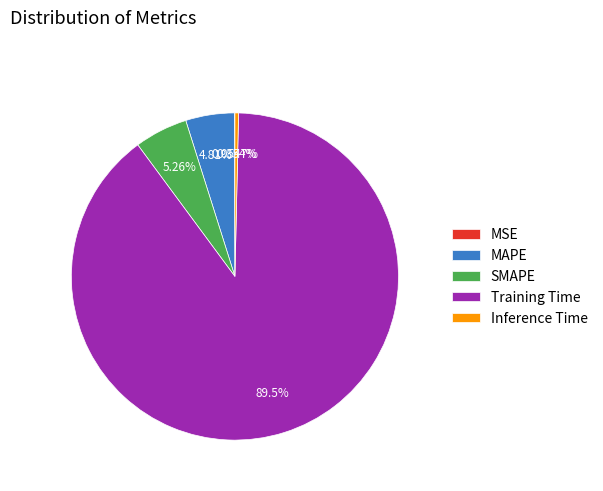

To the nearest percent, what is the difference between the Training Time and MAPE slice percentages?

85%